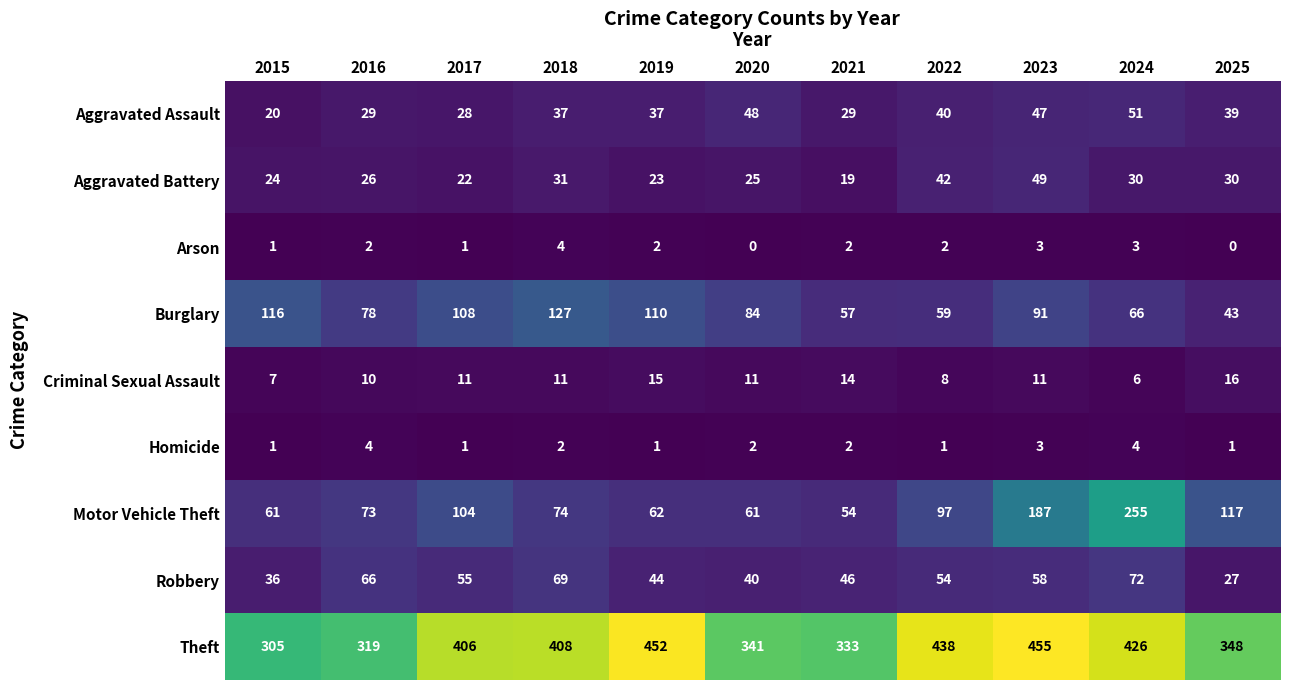

The Arson series shows 2 at 2022. True or false?

True